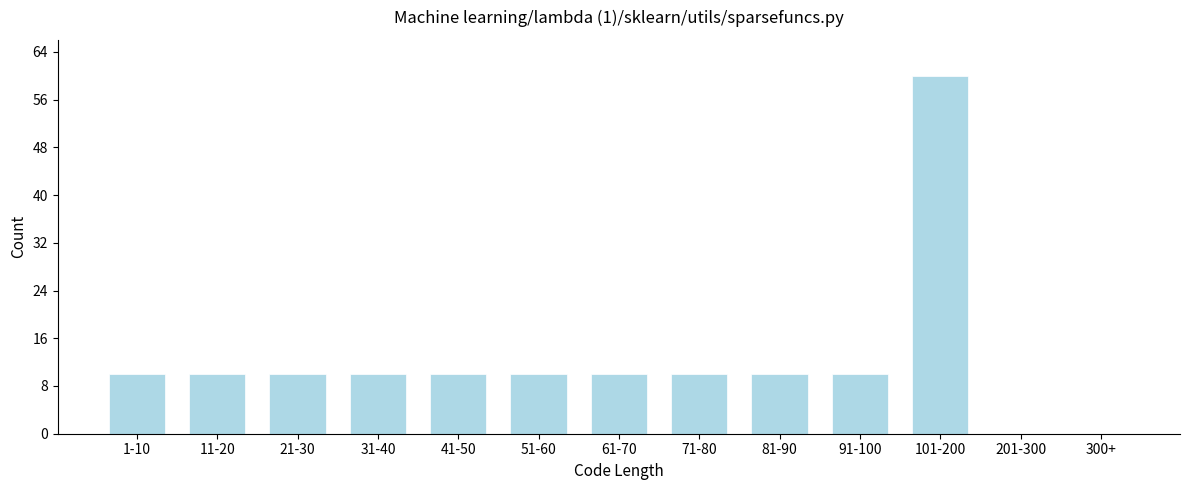

Reading left to right, list all the values displayed in this chart.

1-10=10	11-20=10	21-30=10	31-40=10	41-50=10	51-60=10	61-70=10	71-80=10	81-90=10	91-100=10	101-200=60	201-300=0	300+=0